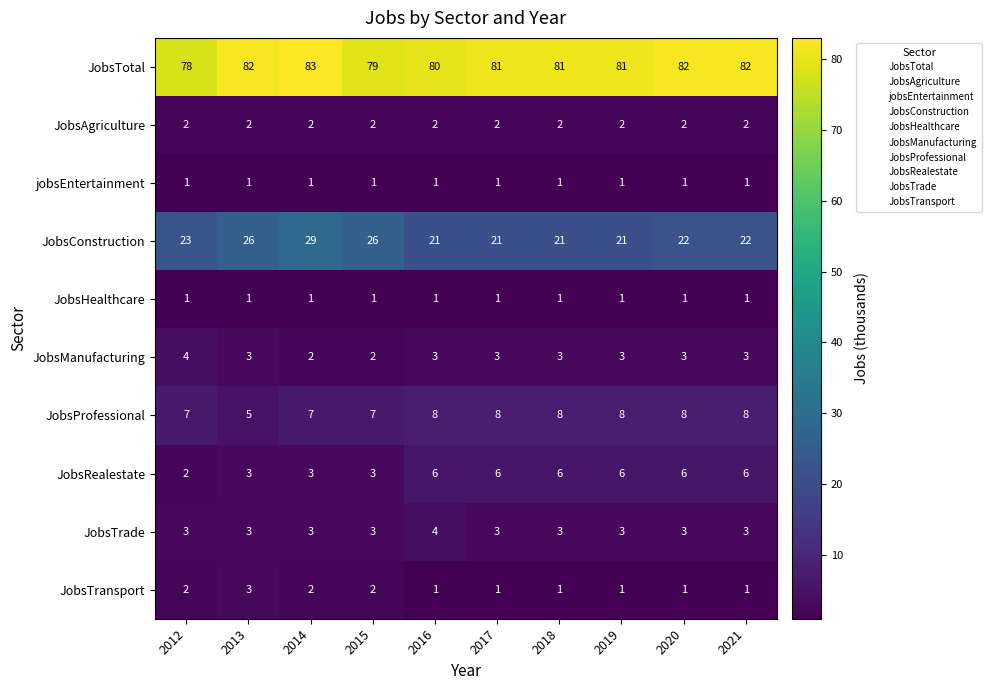

The value of JobsProfessional at 2014 is 7. True or false?

True